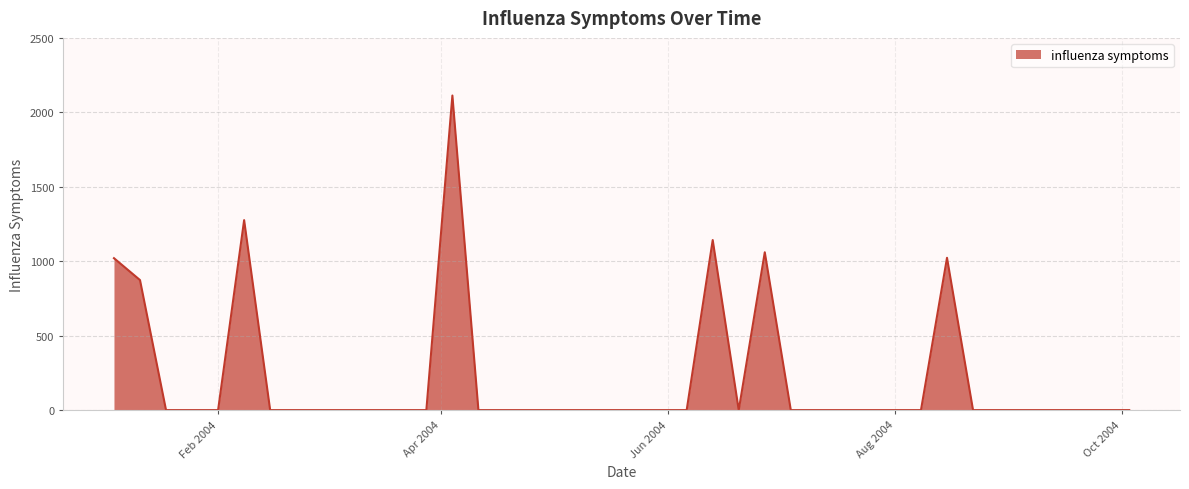

How many categories are shown in the chart?

40